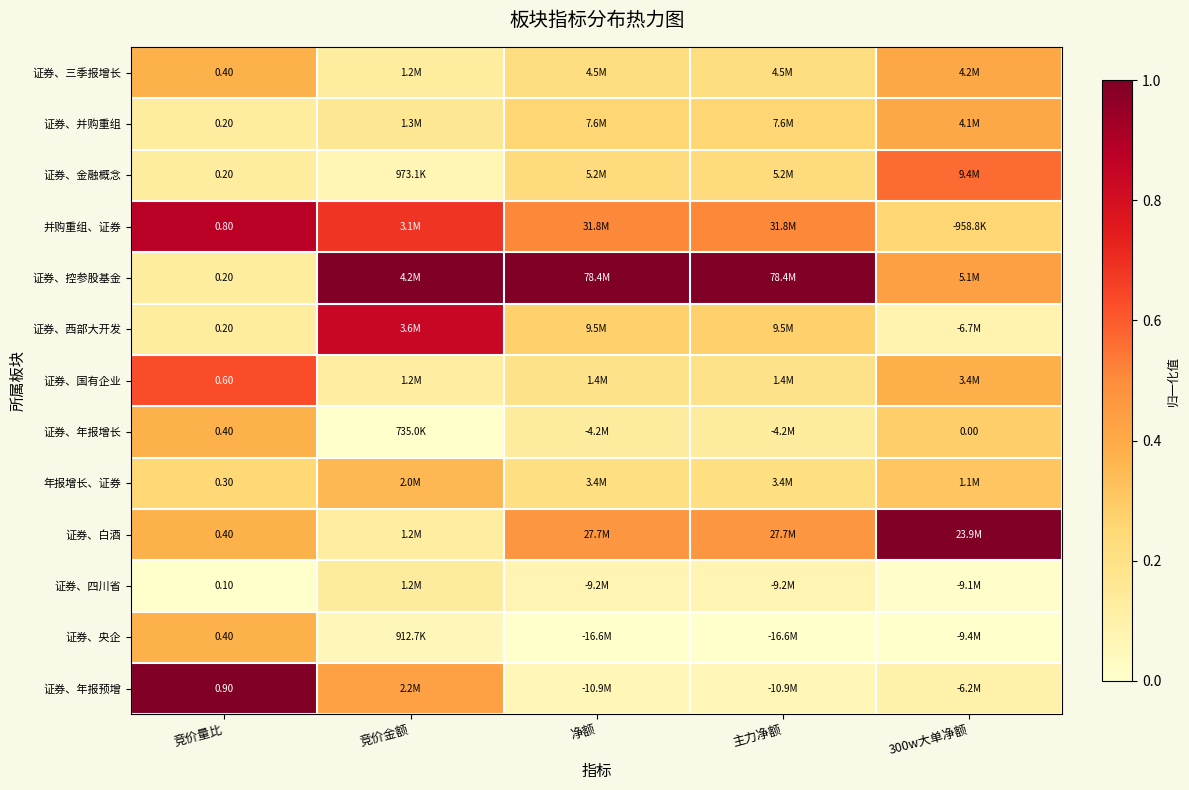

At how many categories does at least one series exceed 0?

5